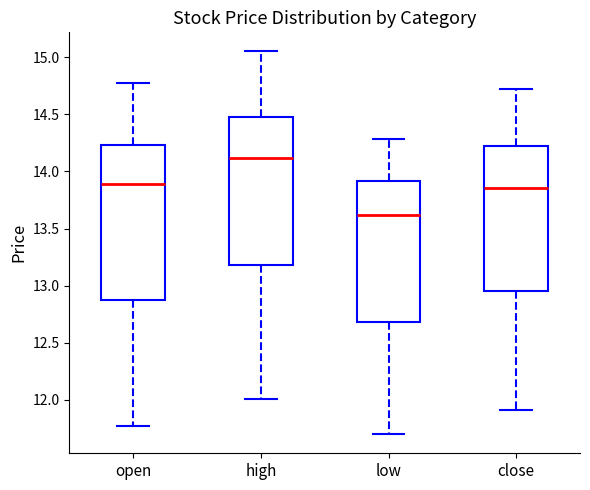

Which box's median line is the highest?

high